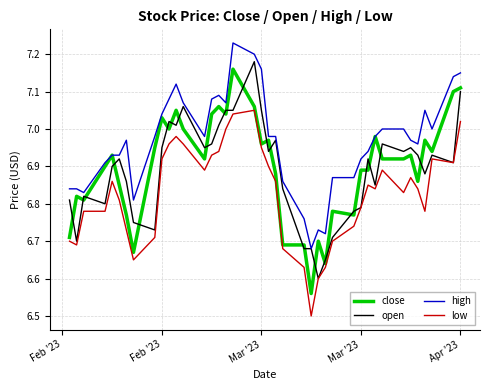

What is the minimum value shown in the chart?

6.5